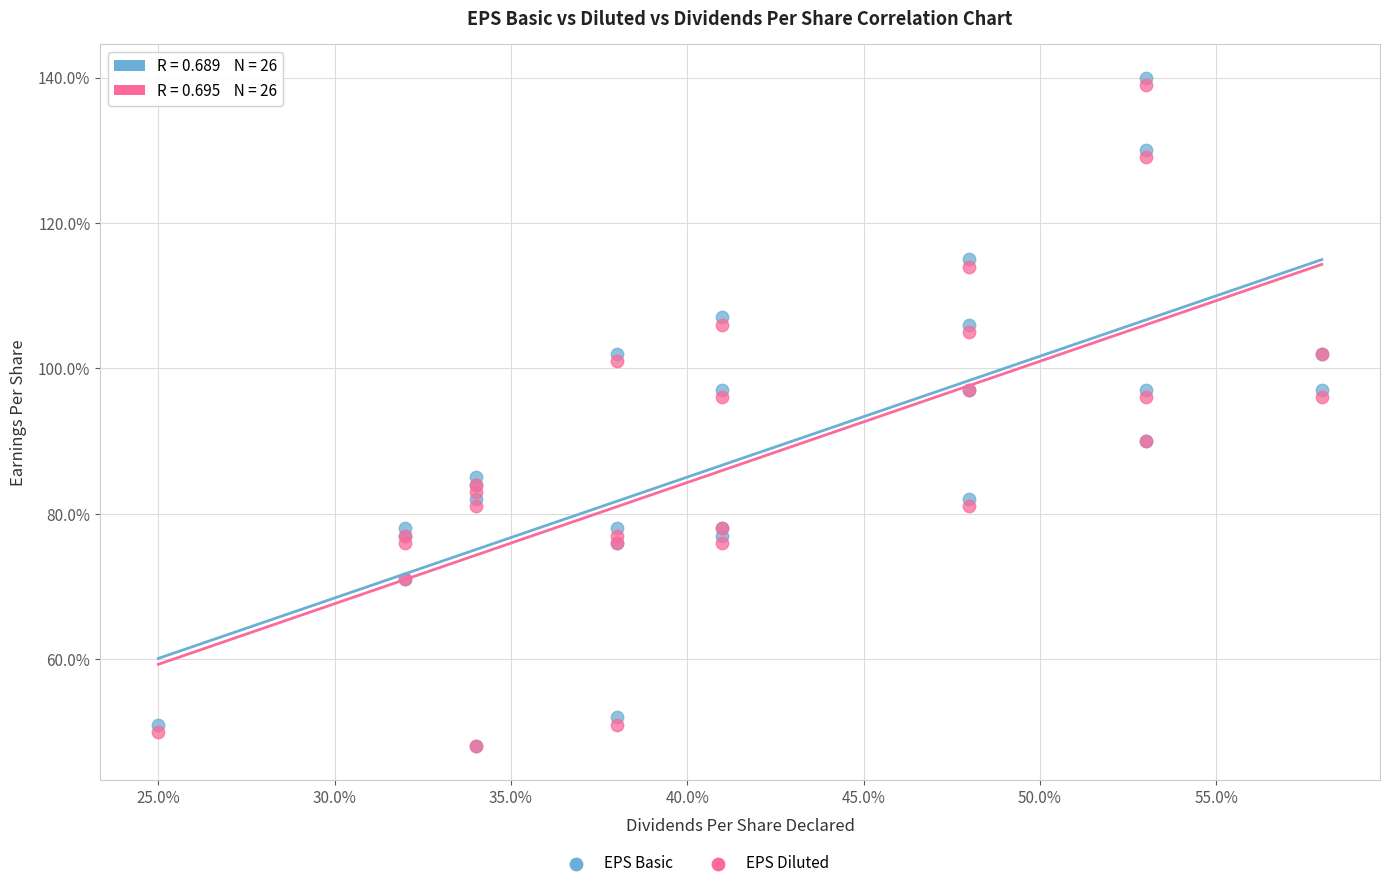

Which series contains the highest Y value?

EPS Basic